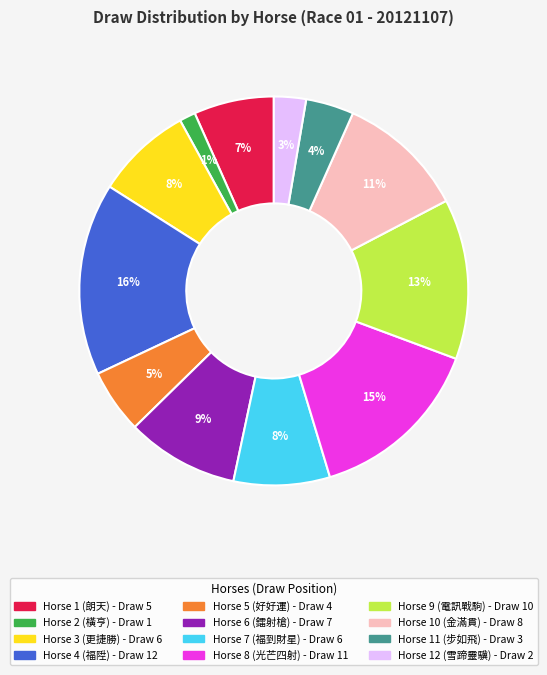

Is there a majority slice in this chart?

No